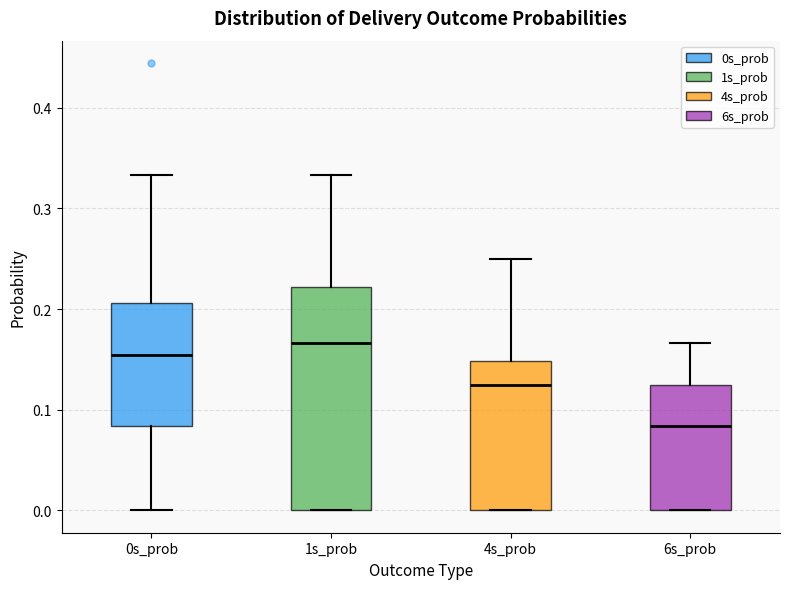

Reading left to right, read every box against the y-axis: the position of its median line, the range the box covers, and the ends of its whiskers. The values are not printed on the chart, so give them approximately, as read against the axis.

0s_prob: median 0.15, box 0.08 to 0.21, whiskers 0.00 to 0.33
1s_prob: median 0.17, box 0.00 to 0.22, whiskers 0.00 to 0.33
4s_prob: median 0.13, box 0.00 to 0.15, whiskers 0.00 to 0.25
6s_prob: median 0.08, box 0.00 to 0.13, whiskers 0.00 to 0.17